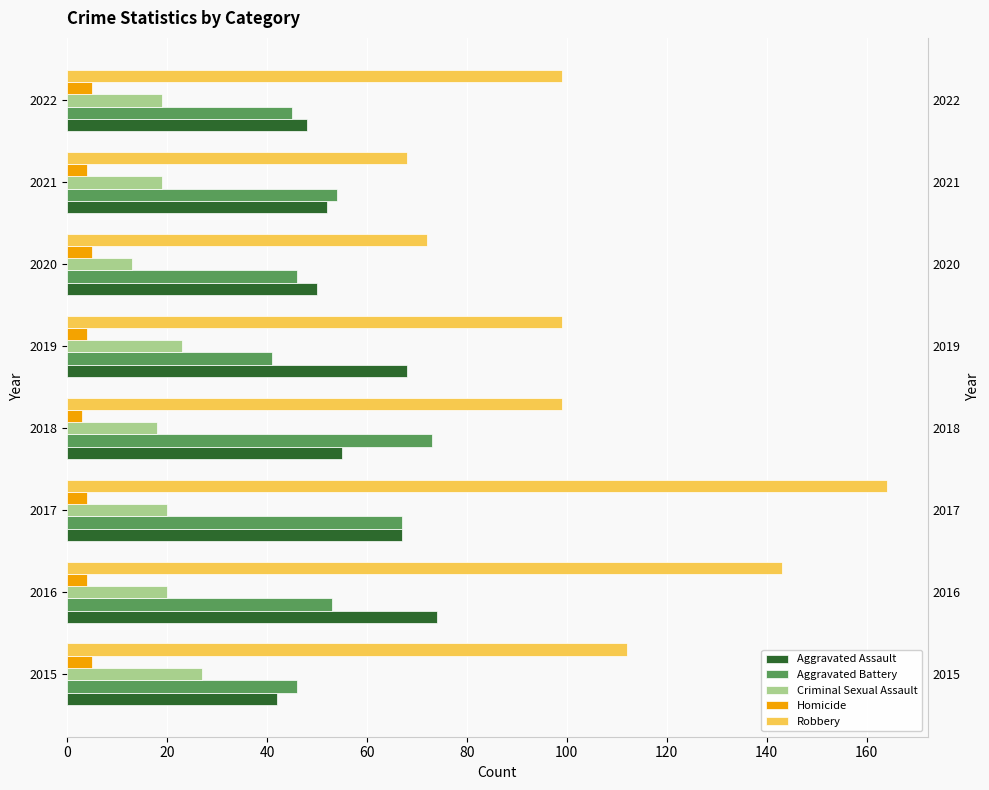

How many data points in Criminal Sexual Assault are less than 20?

4